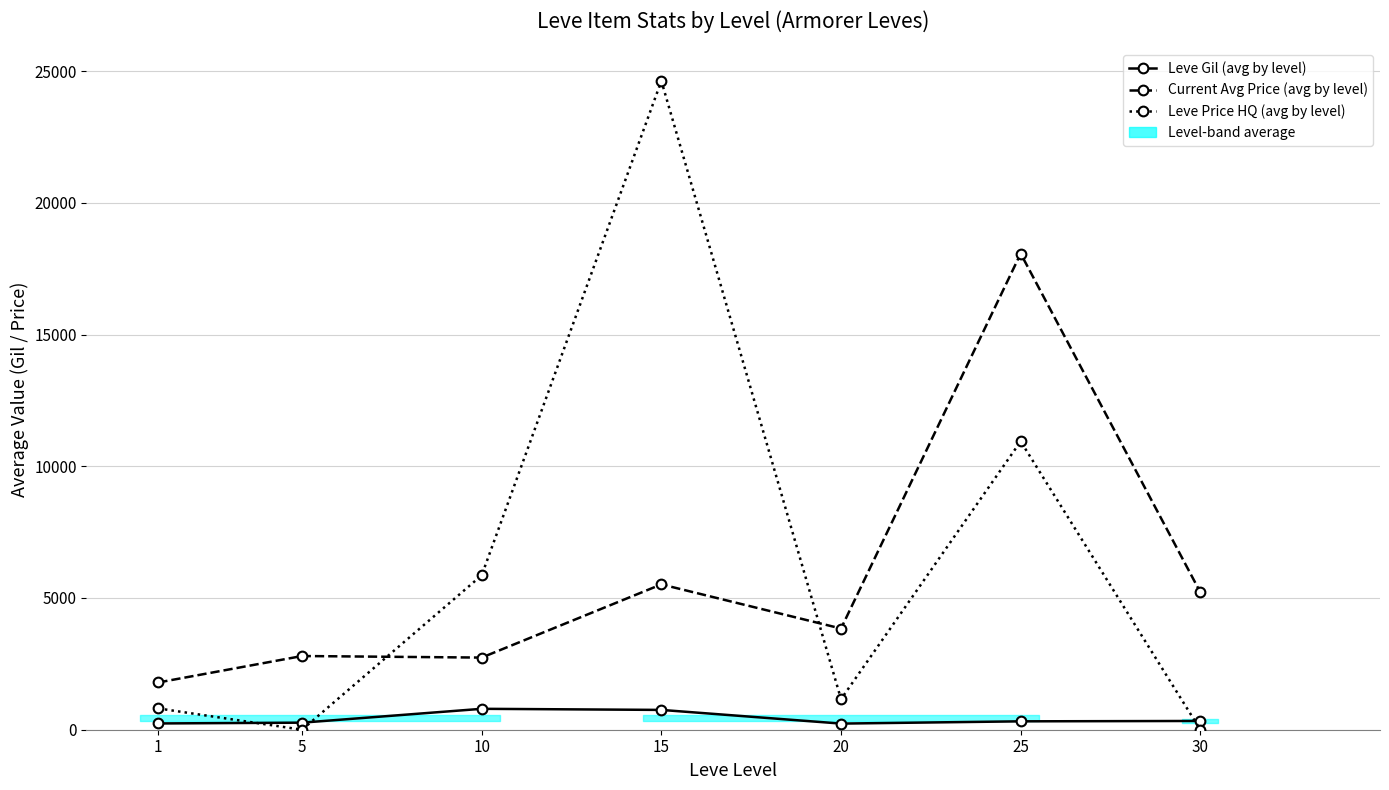

At how many categories does at least one series exceed 15959?

2